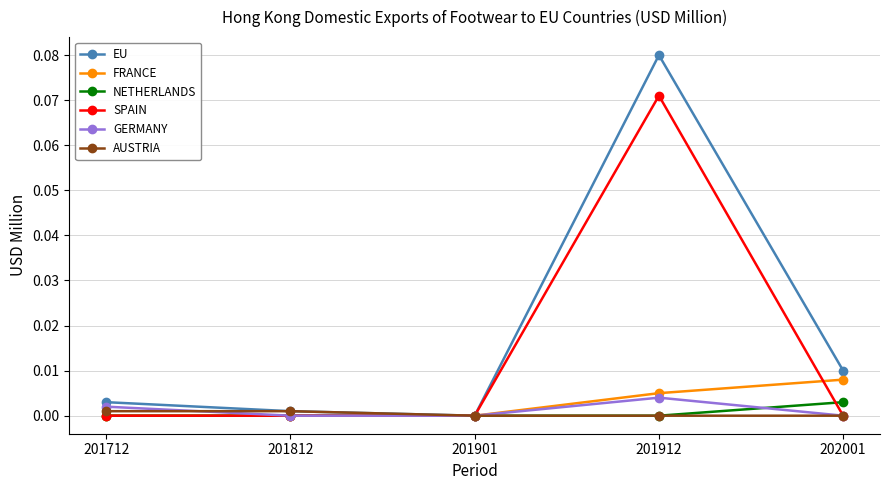

After their last crossing, which series has the higher values: SPAIN or NETHERLANDS?

NETHERLANDS